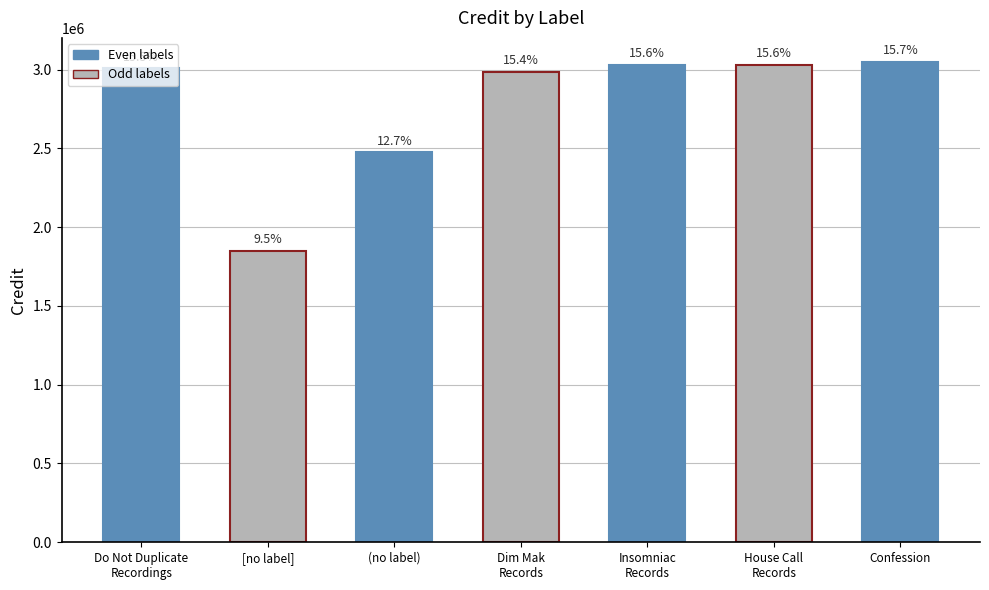

What is the change in value from [no label] to (no label)?

+623283